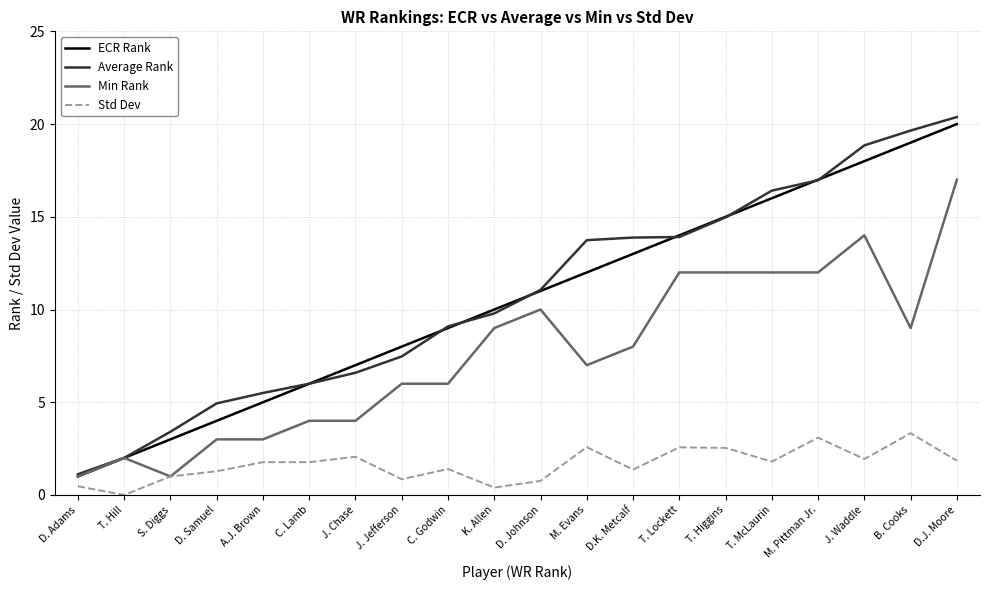

True or false: Std Dev and ECR Rank cross at least once.

False